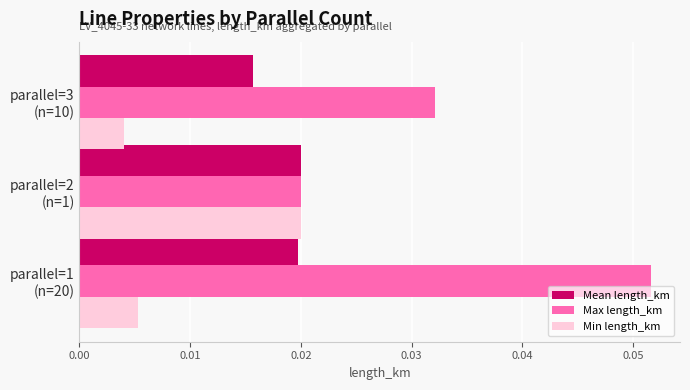

List the series in order of their overall mean, highest first.

Max length_km, Mean length_km, Min length_km